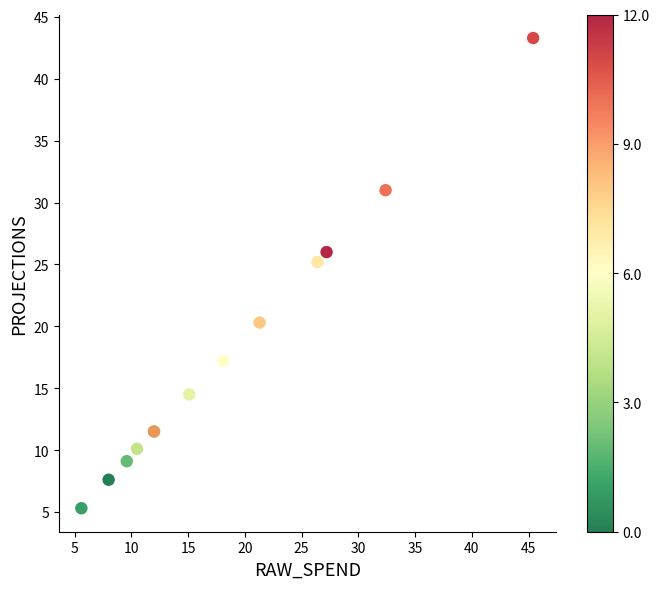

What Y value in the scatter plot is closest to 24?

25.2